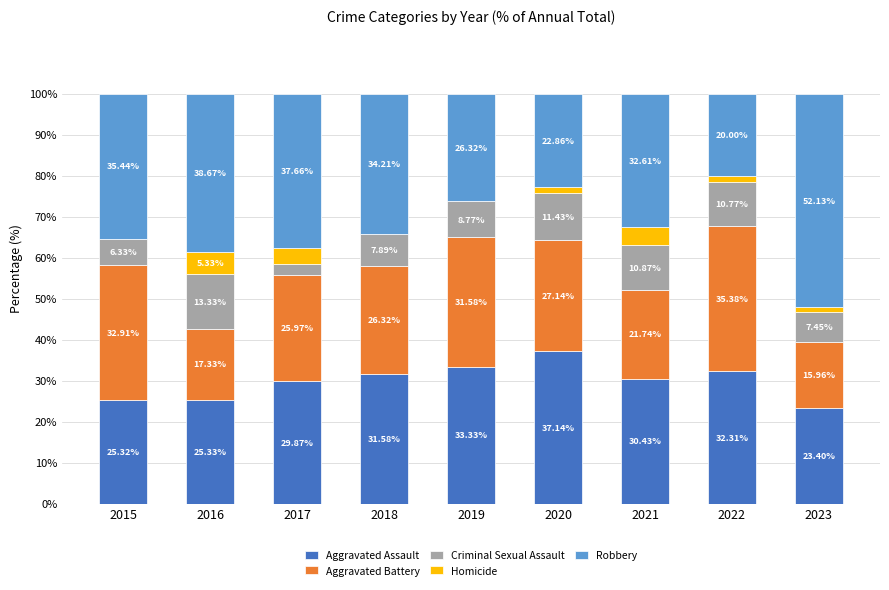

Rank the categories by Criminal Sexual Assault value from lowest to highest.

2017, 2015, 2023, 2018, 2019, 2022, 2021, 2020, 2016